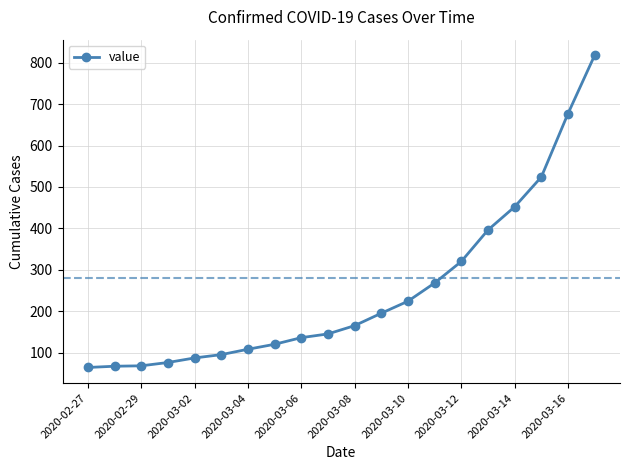

How many lines are shown in the chart?

1